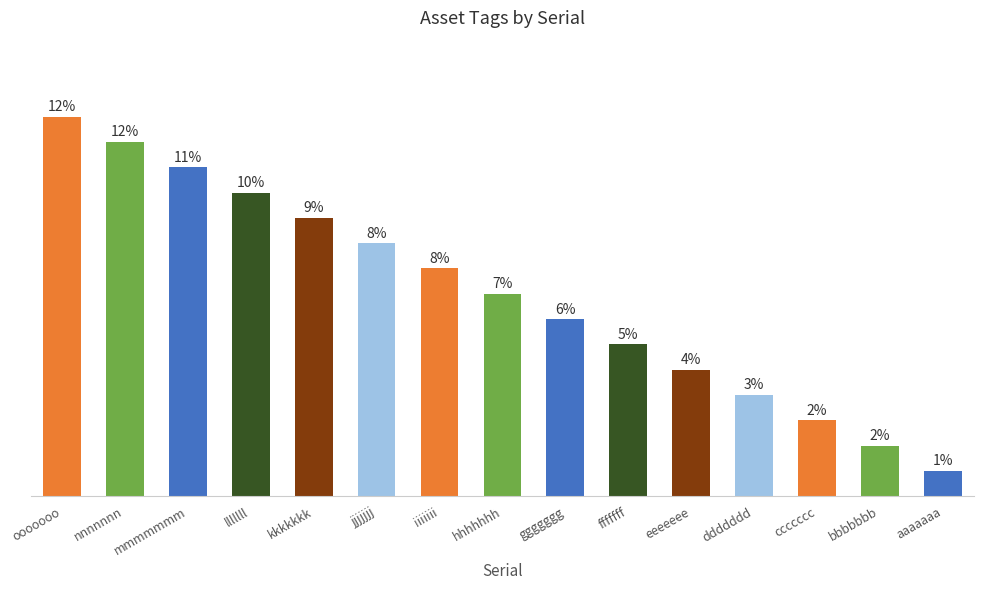

Which category has the lowest value across all series?

aaaaaaa